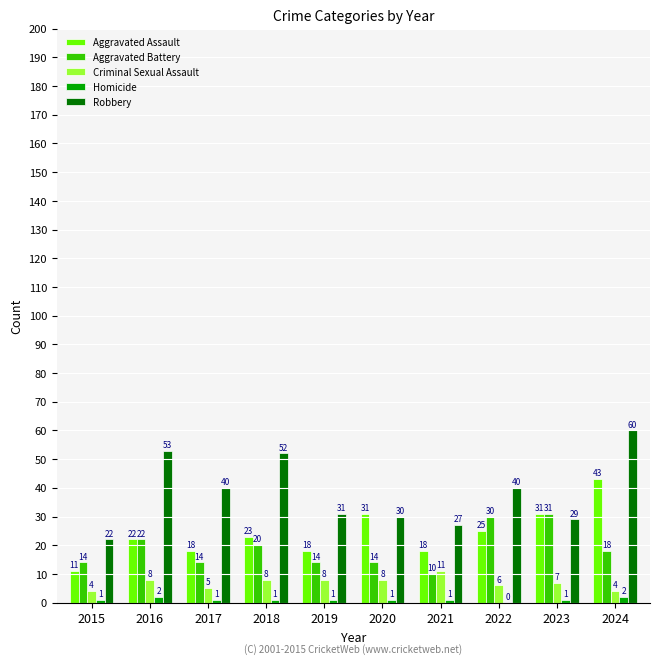

What are all the series names shown in the legend?

Aggravated Assault, Aggravated Battery, Criminal Sexual Assault, Homicide, Robbery